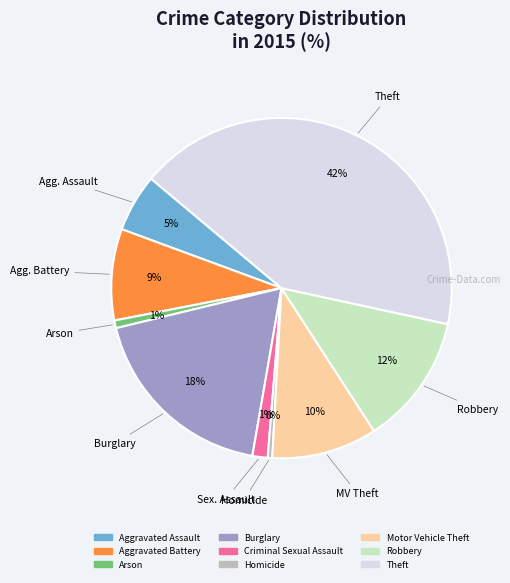

To the nearest percent, what portion does Criminal Sexual Assault represent?

1%